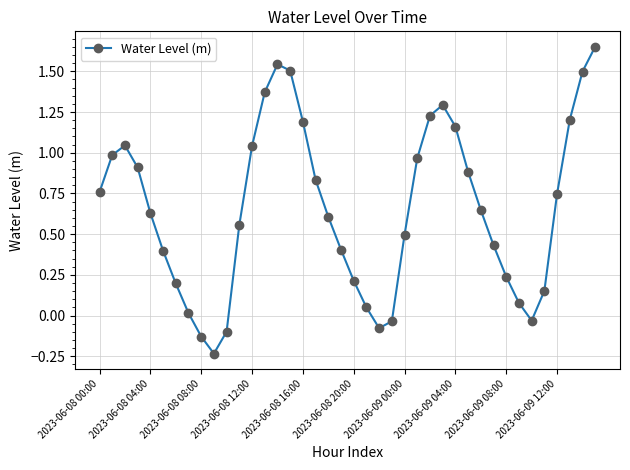

How many interior local peaks (higher than both neighbors) does the data have?

3